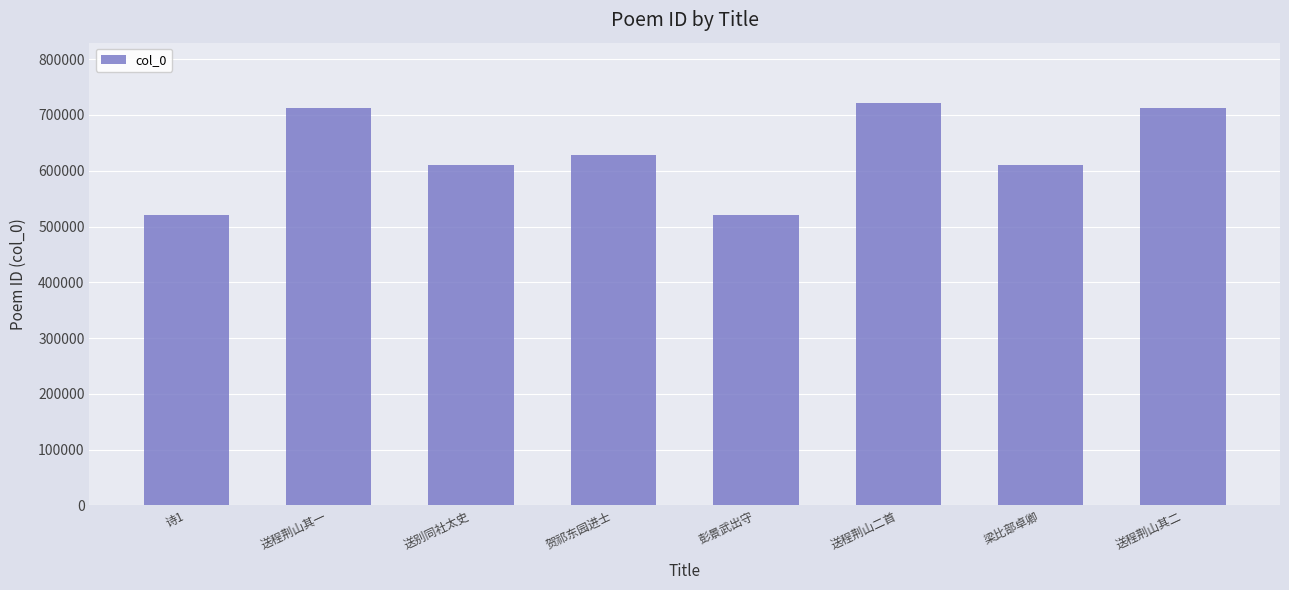

What is the average value?

629747